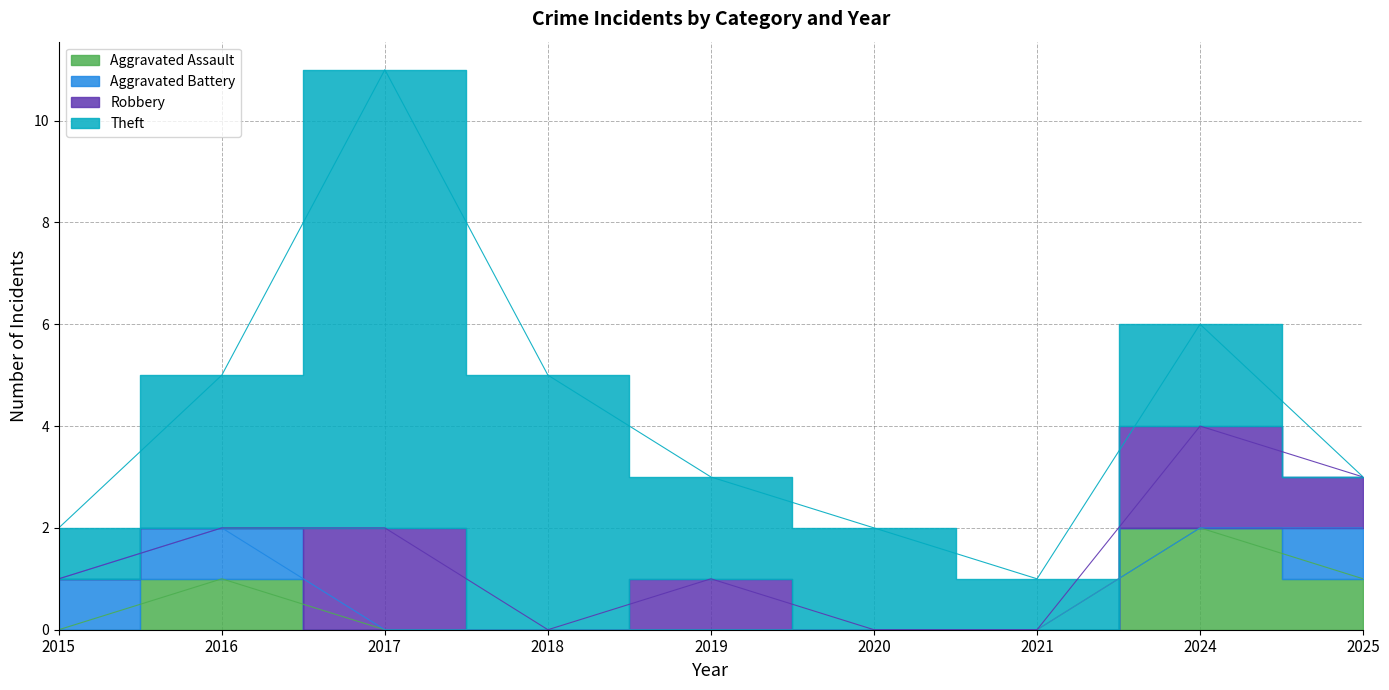

True or false: Theft and Robbery intersect in this chart.

False